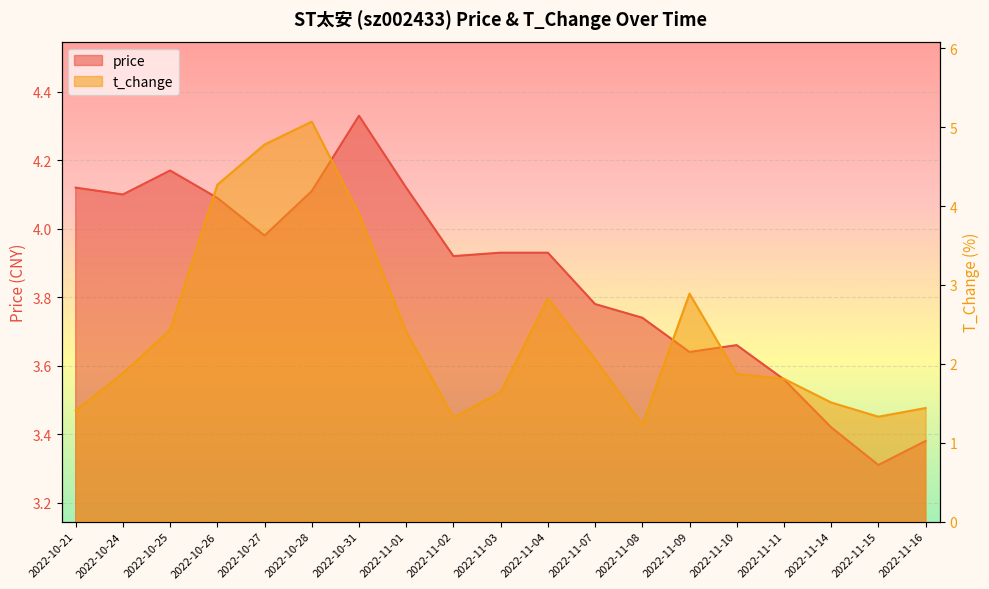

Rank the categories by price value from highest to lowest.

2022-10-31, 2022-10-25, 2022-10-21, 2022-11-01, 2022-10-28, 2022-10-24, 2022-10-26, 2022-10-27, 2022-11-03, 2022-11-04, 2022-11-02, 2022-11-07, 2022-11-08, 2022-11-10, 2022-11-09, 2022-11-11, 2022-11-14, 2022-11-16, 2022-11-15